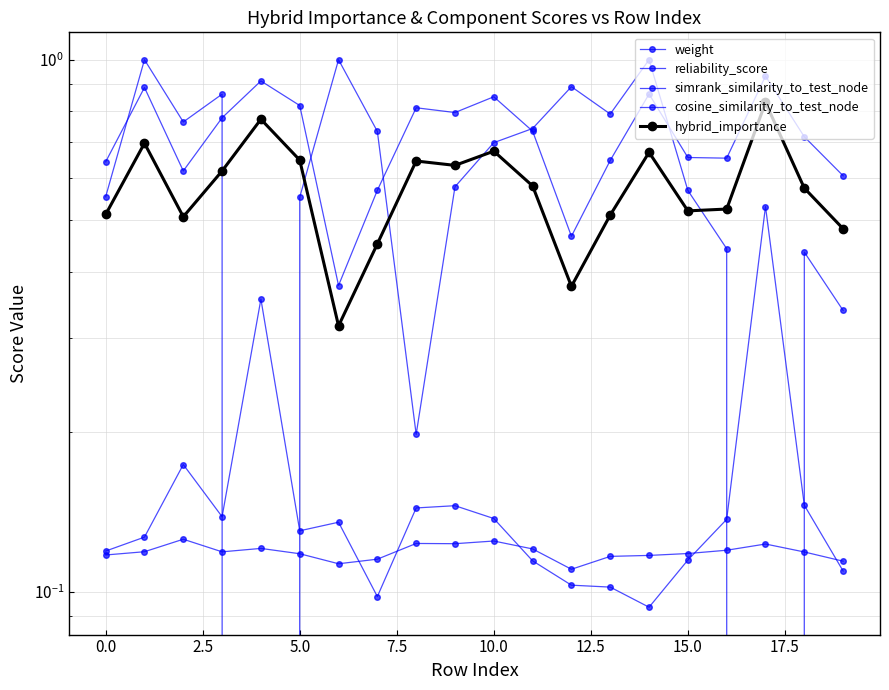

Does the chart have visible grid lines?

Yes